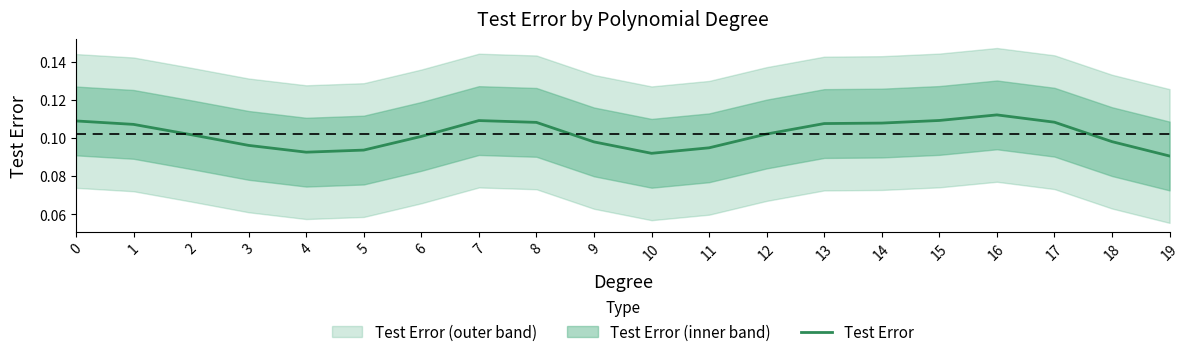

What is the maximum value shown in the chart?

0.1